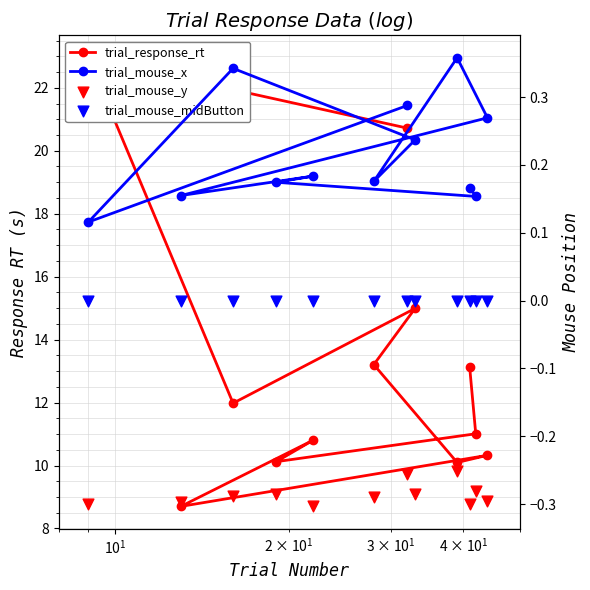

Which series reaches the minimum Y coordinate?

trial_mouse_y